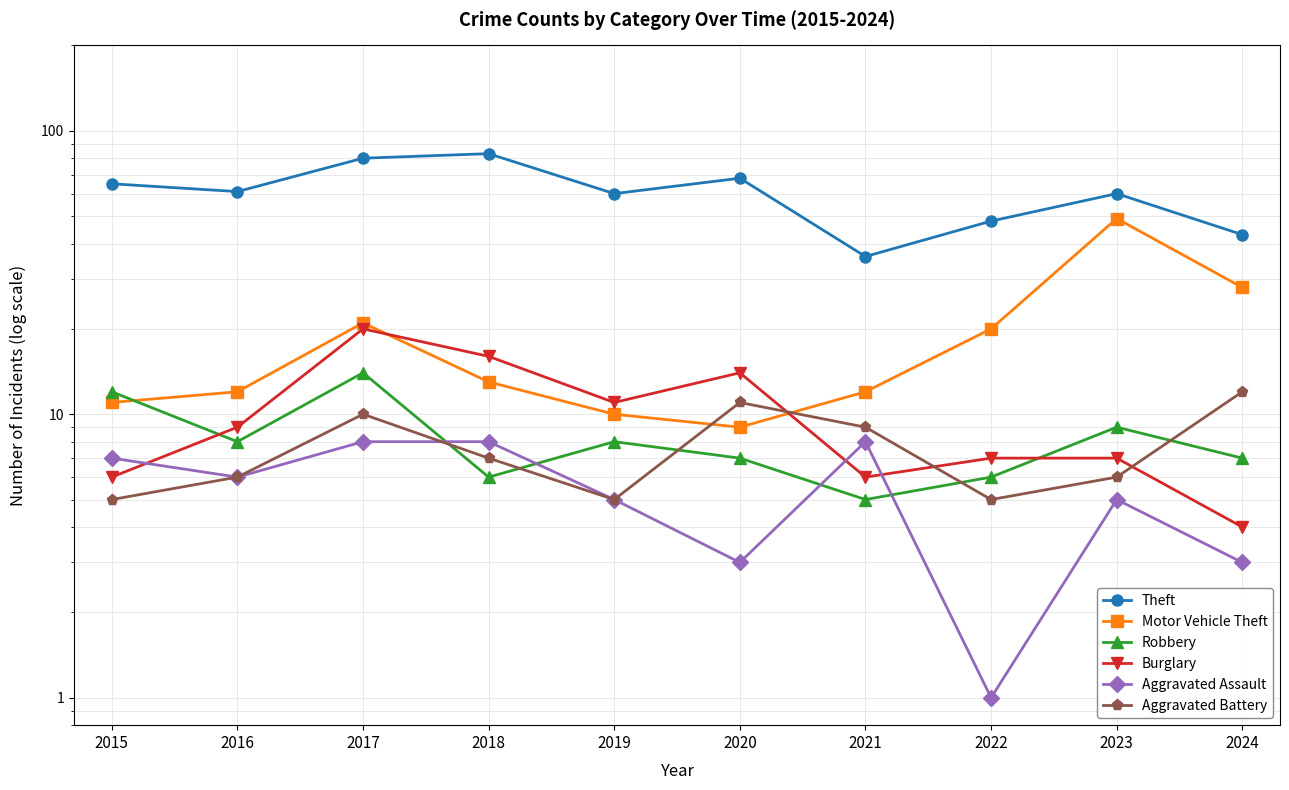

The Motor Vehicle Theft series shows 12 at 2022. True or false?

False